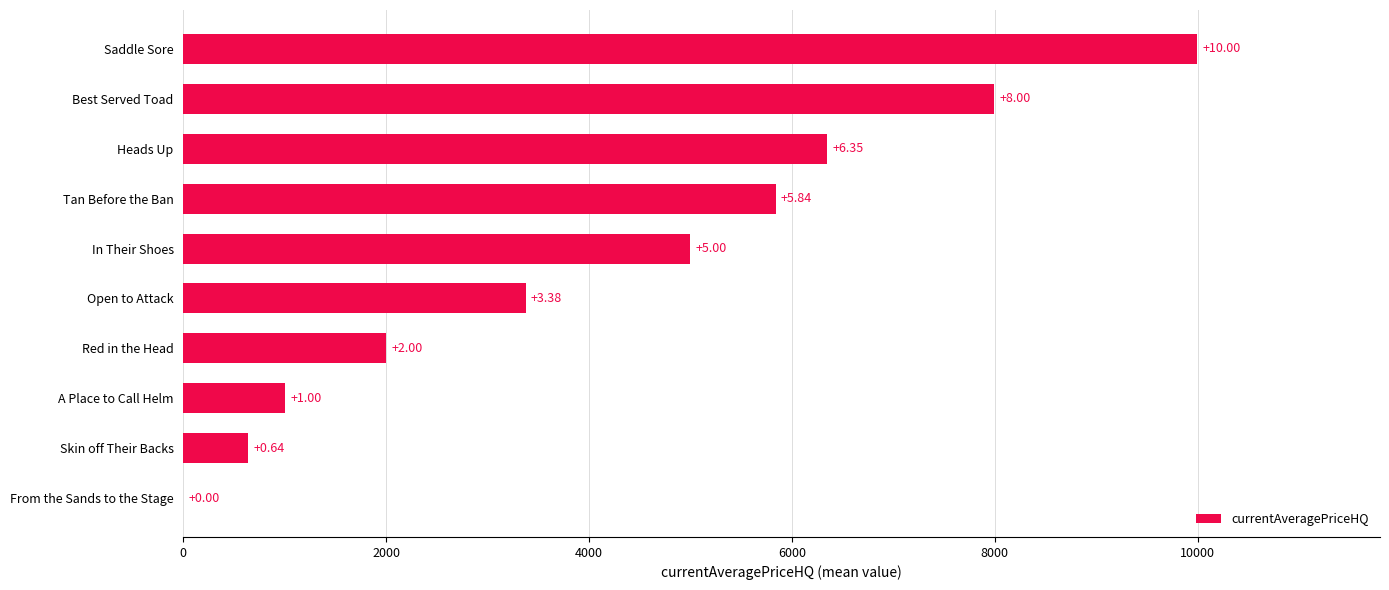

What is the maximum value shown in the chart?

9999.5